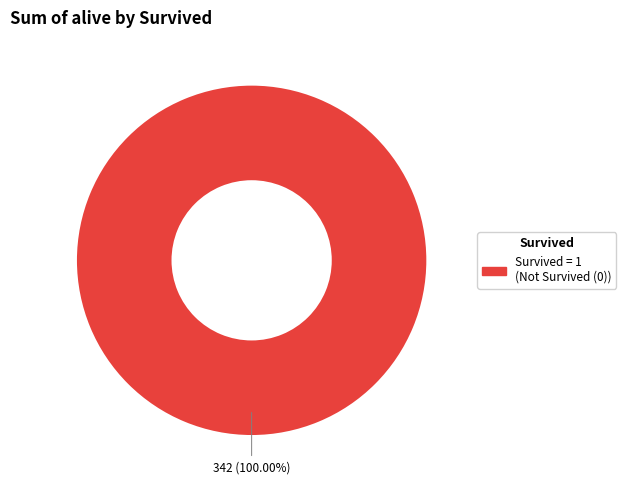

Is there a majority slice in this chart?

Yes